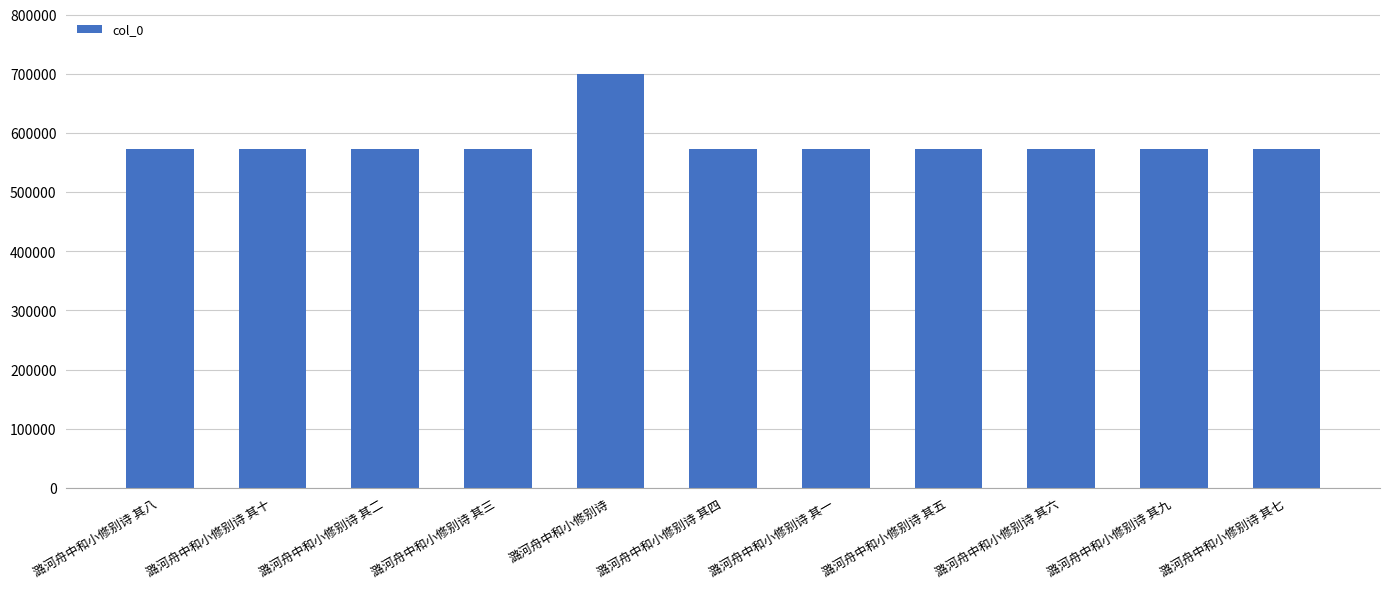

What is the change in value from 潞河舟中和小修别诗 to 潞河舟中和小修别诗 其四?

-126816